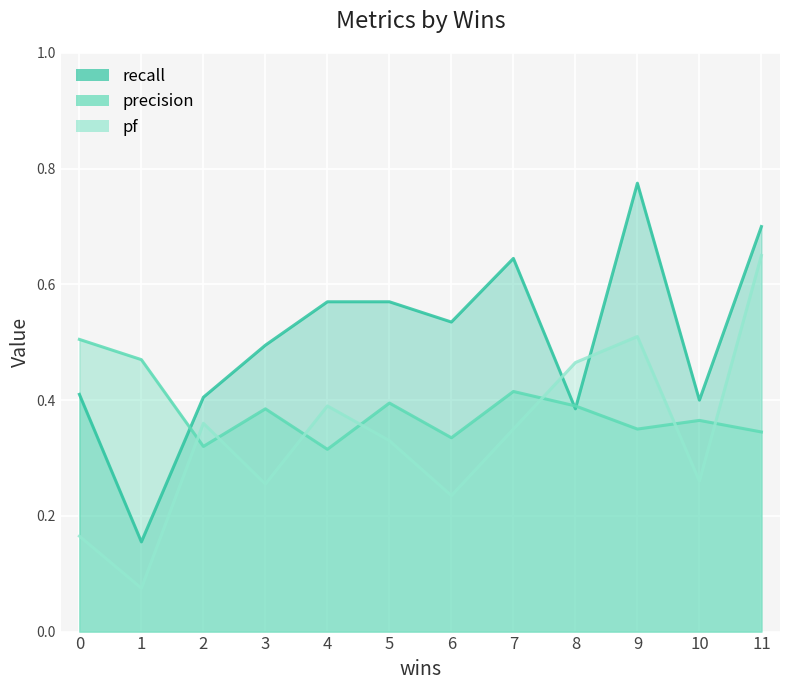

Reading left to right, transcribe all the data shown in this chart.

precision: 0=0.5	1=0.5	2=0.3	3=0.4	4=0.3	5=0.4	6=0.3	7=0.4	8=0.4	9=0.3	10=0.4	11=0.3
pf: 0=0.2	1=0.1	2=0.4	3=0.3	4=0.4	5=0.3	6=0.2	7=0.3	8=0.5	9=0.5	10=0.3	11=0.7
recall: 0=0.4	1=0.2	2=0.4	3=0.5	4=0.6	5=0.6	6=0.5	7=0.6	8=0.4	9=0.8	10=0.4	11=0.7